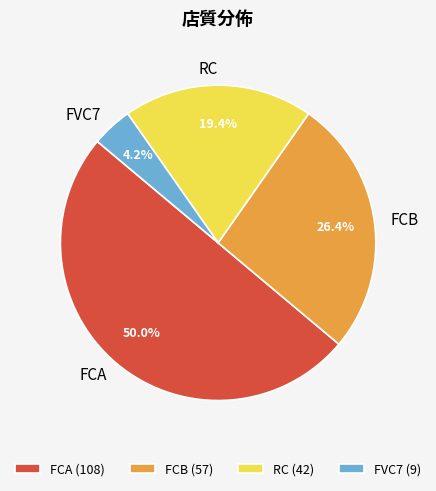

Does FVC7 represent more than half of the total?

No